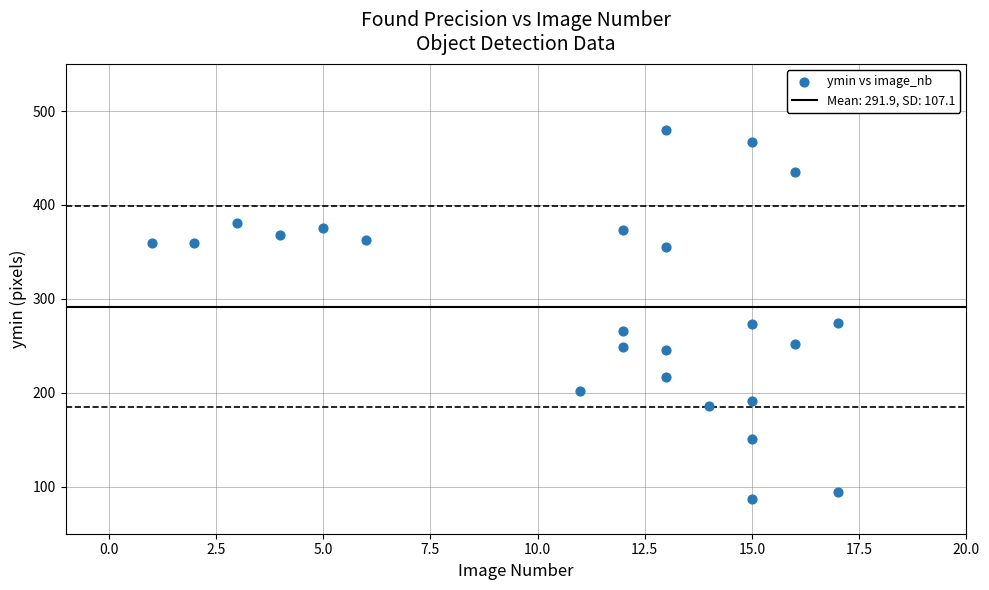

What is the range of Y values (max minus min)?

393